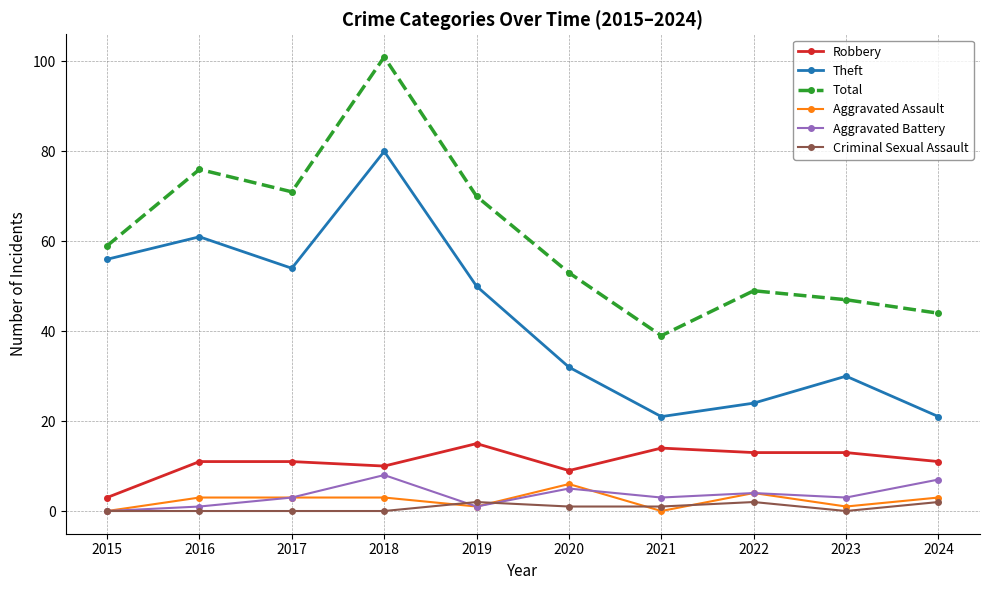

Which category has the highest value across all series?

2018